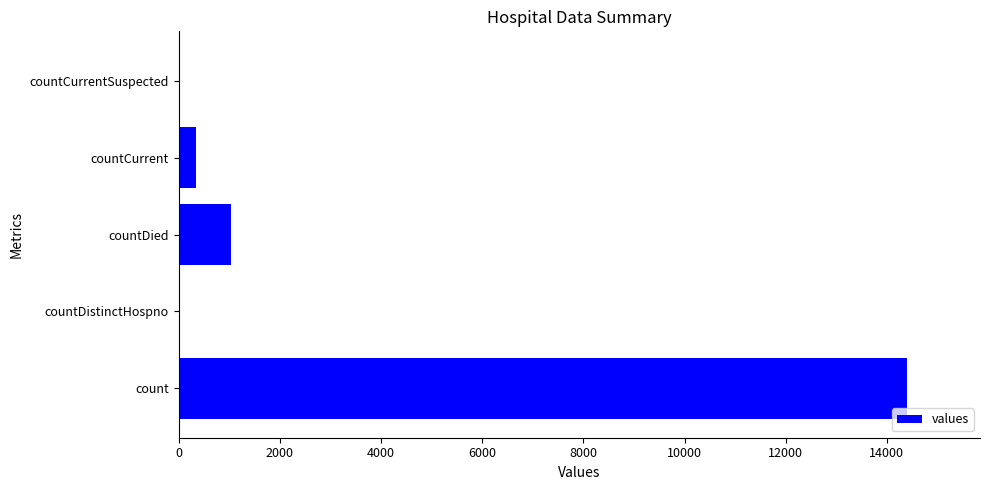

At which label is the value closest to 7200?

countDied